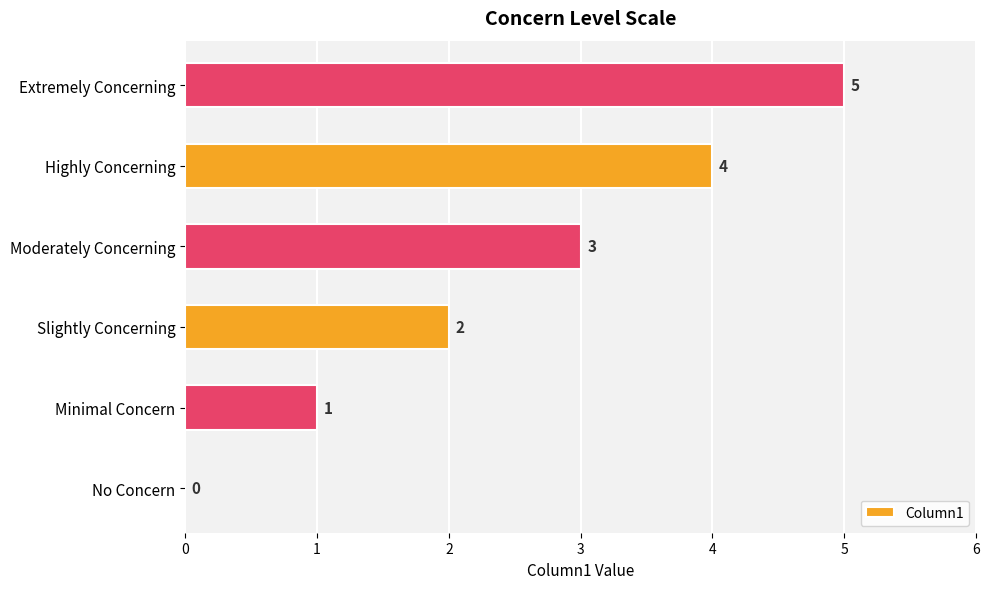

True or false: the data shows 0 at No Concern.

True